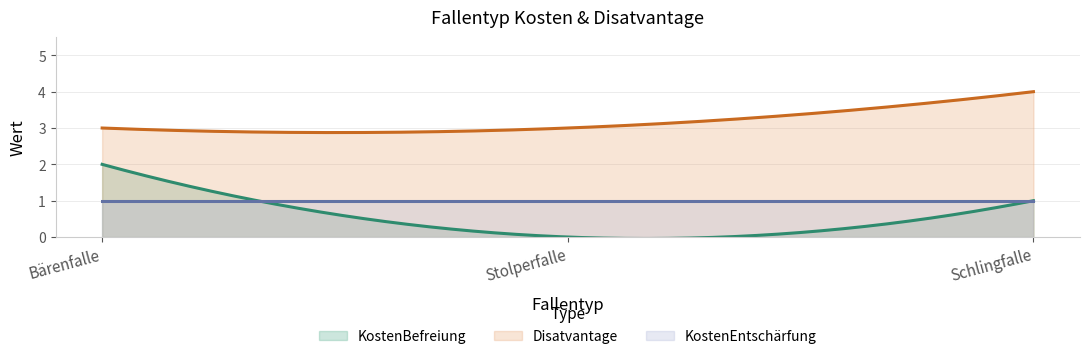

List the series in order of their peak value, lowest first.

KostenEntschärfung, KostenBefreiung, Disatvantage